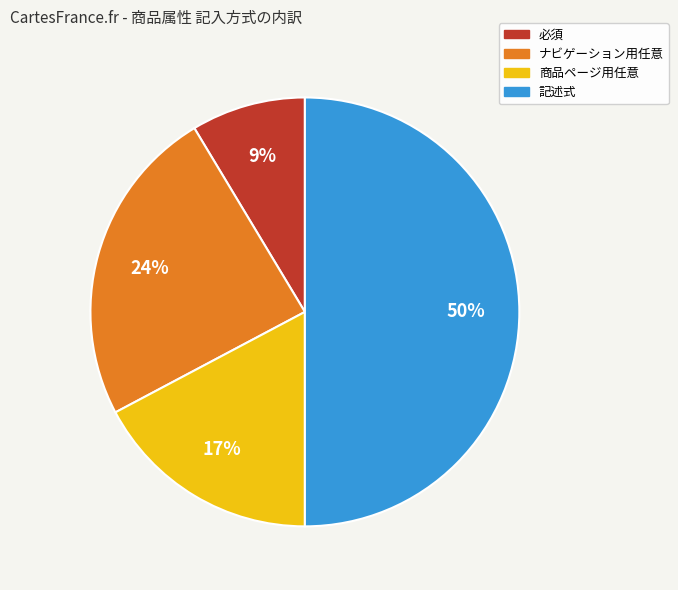

Combined, do 商品ページ用任意 and 必須 account for over 50%?

No